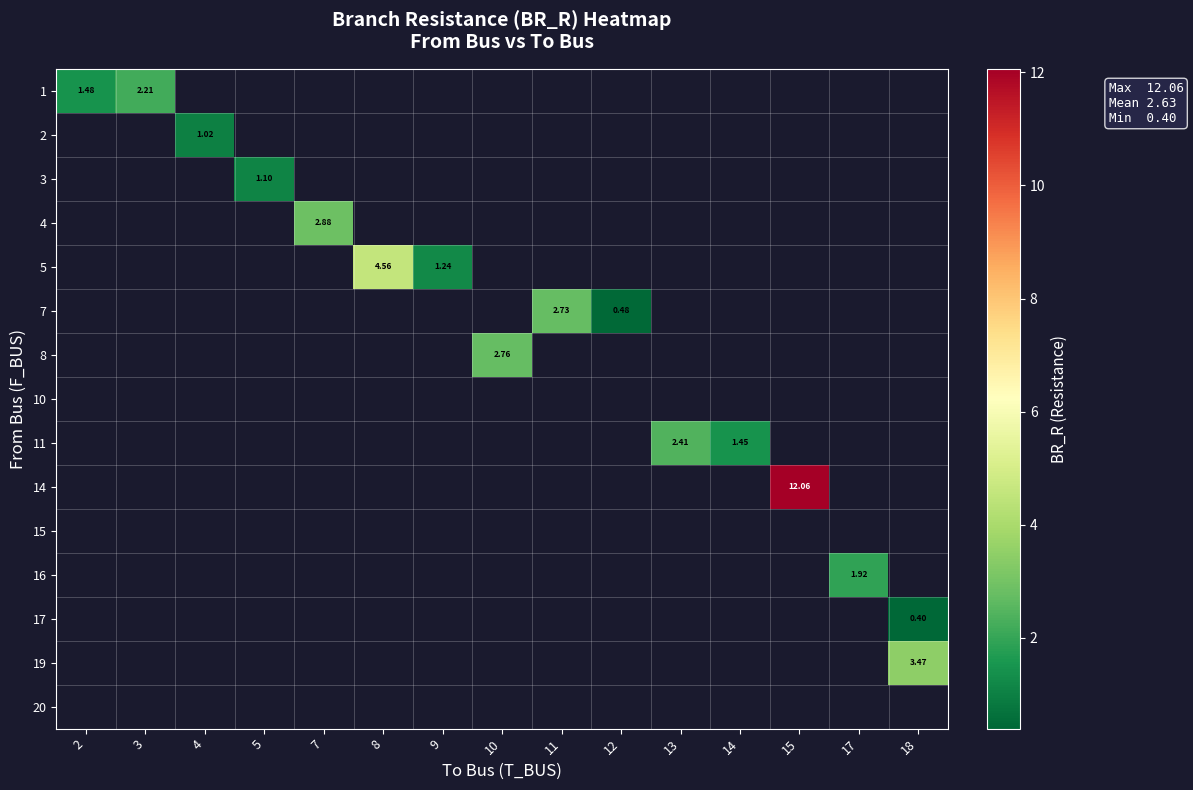

How many series are shown in this chart?

15